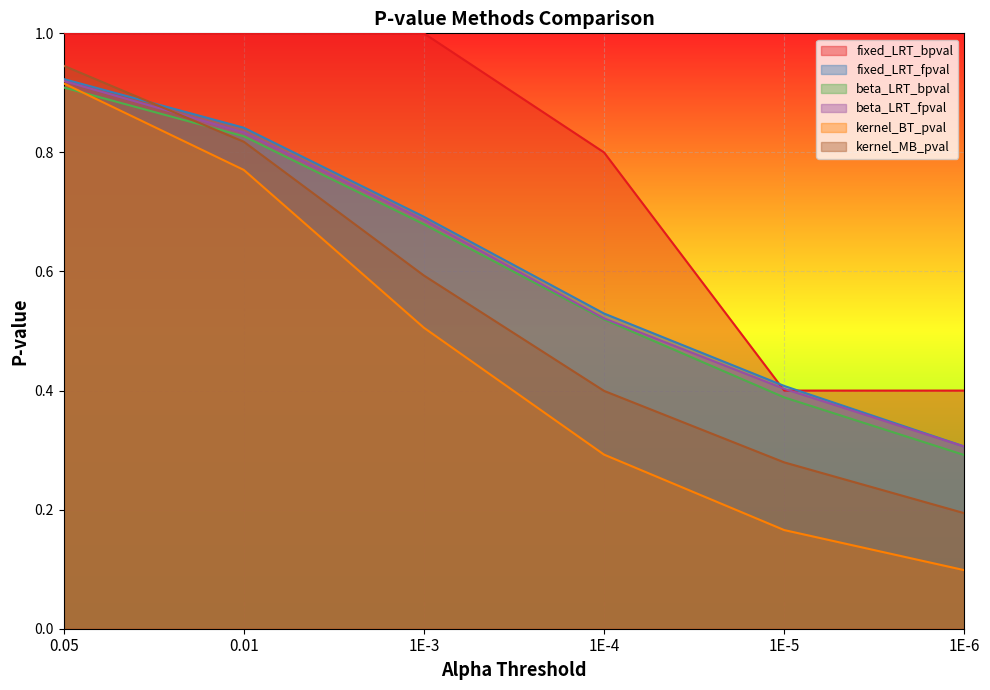

At how many categories does at least one series exceed 0?

6